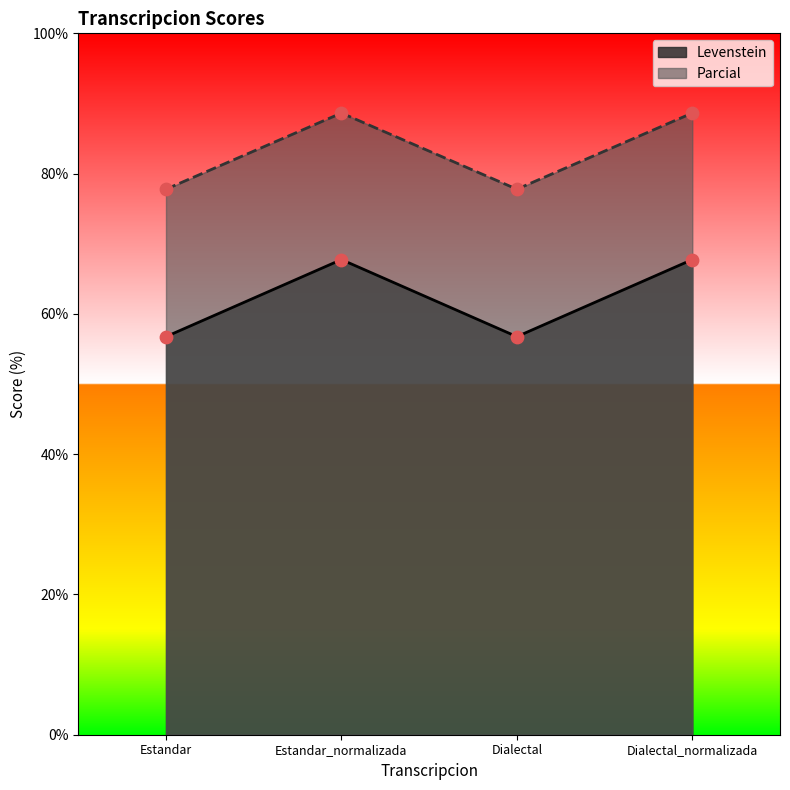

Which series has the widest spread of Y values?

Levenstein